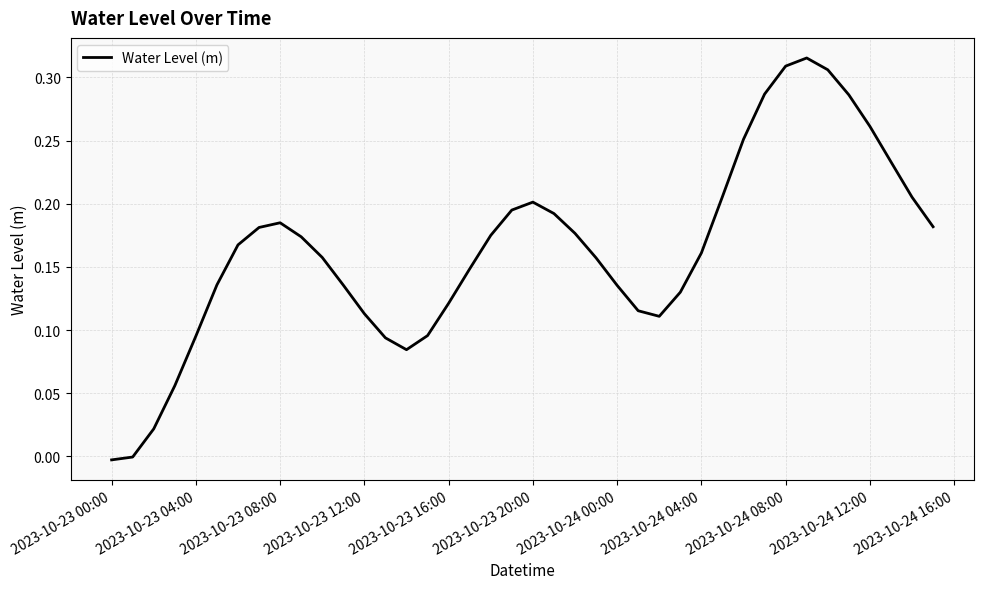

Does the chart display data point markers on the line(s)?

No